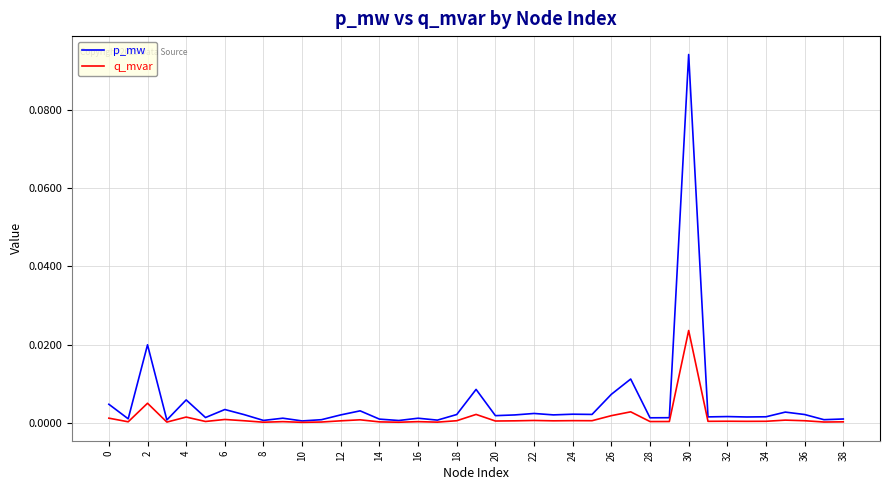

Rank the series by their maximum value, from lowest to highest.

q_mvar, p_mw